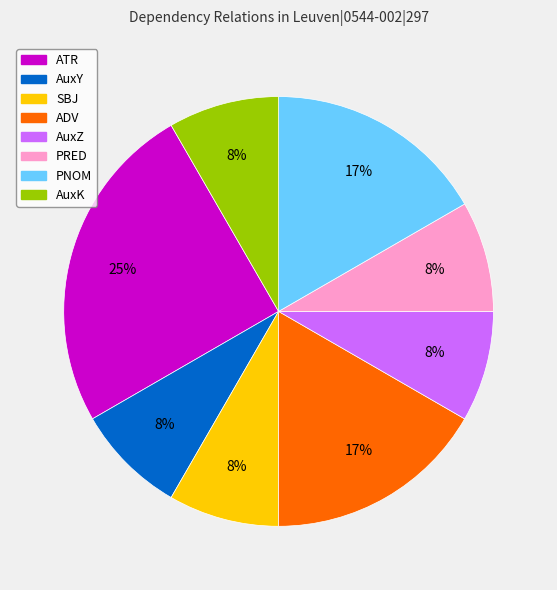

How many slices are in this pie chart?

8